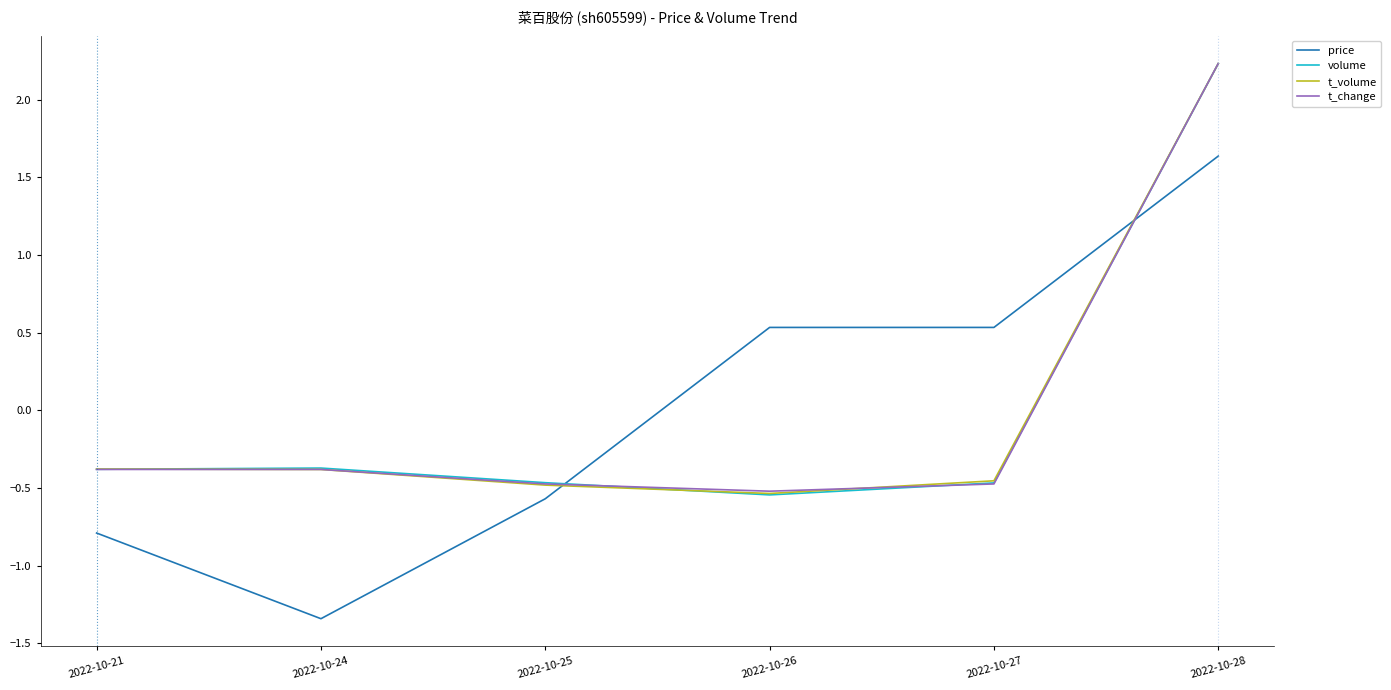

Which category has the highest value in the t_change series?

2022-10-28